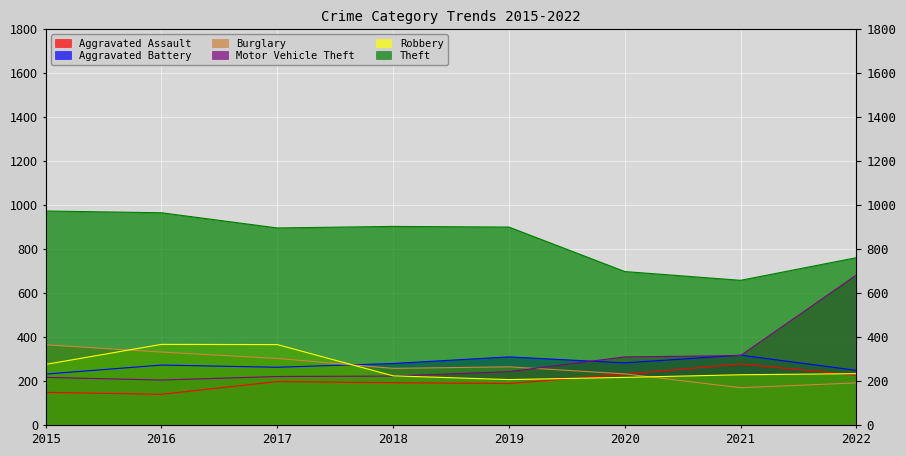

Which category has the lowest value in the Aggravated Battery series?

2015